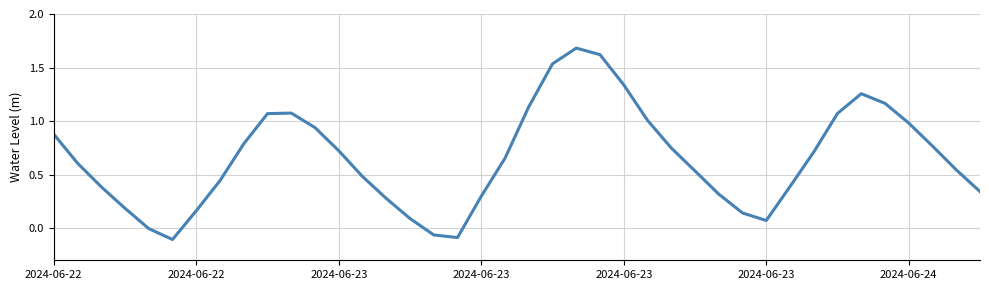

Does the chart have visible grid lines?

Yes